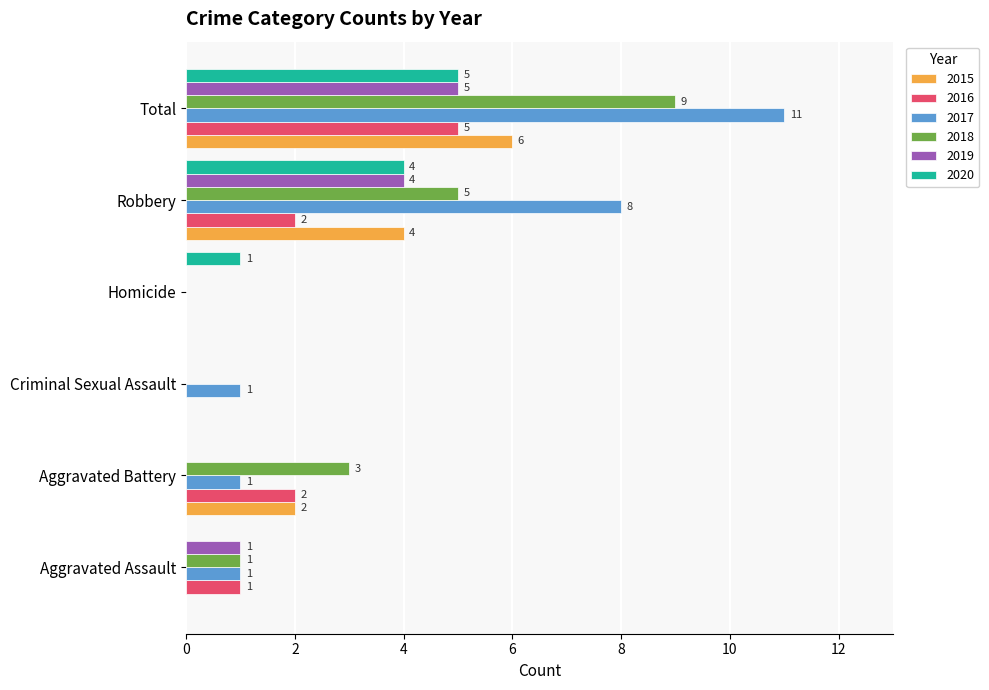

Read the 2017 value at Robbery, to the nearest 5.

10